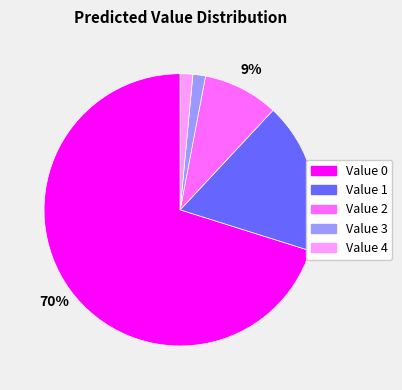

To the nearest percent, what is the average slice percentage?

20%